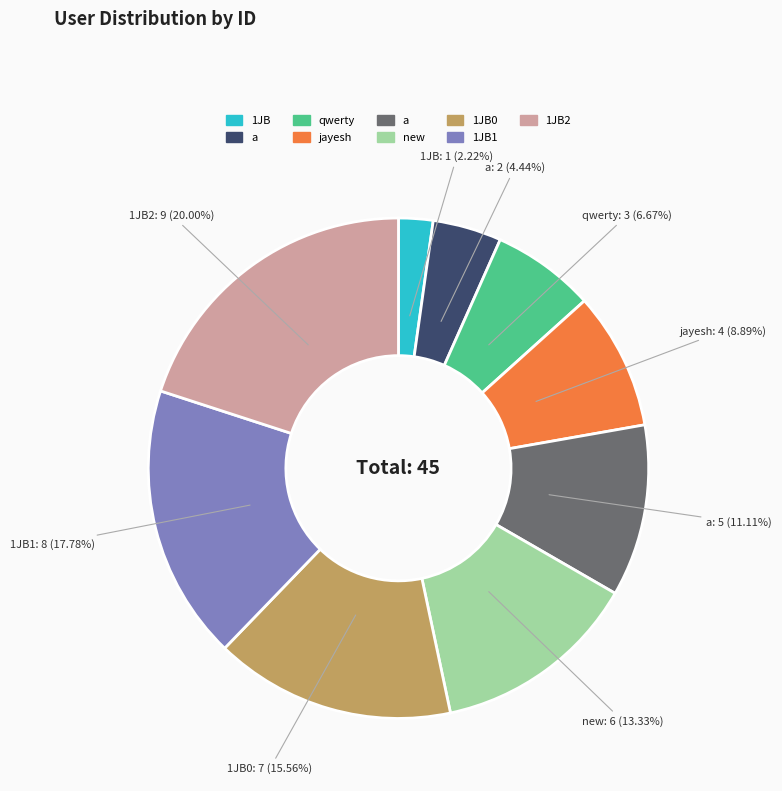

How many segments does this pie chart have?

9